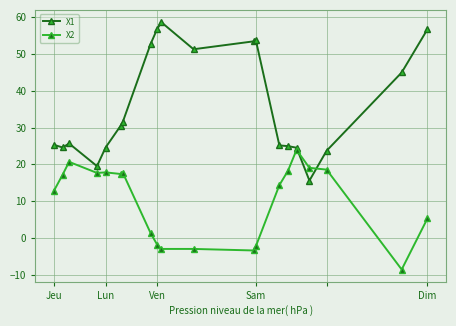

What are all the series names shown in the legend?

X1, X2